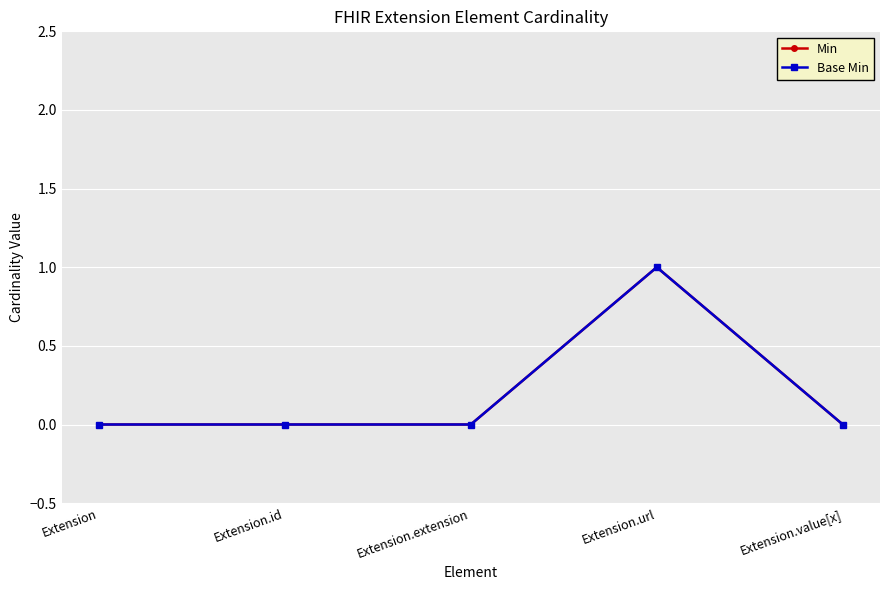

Rank the series by their maximum value, from lowest to highest.

Min, Base Min